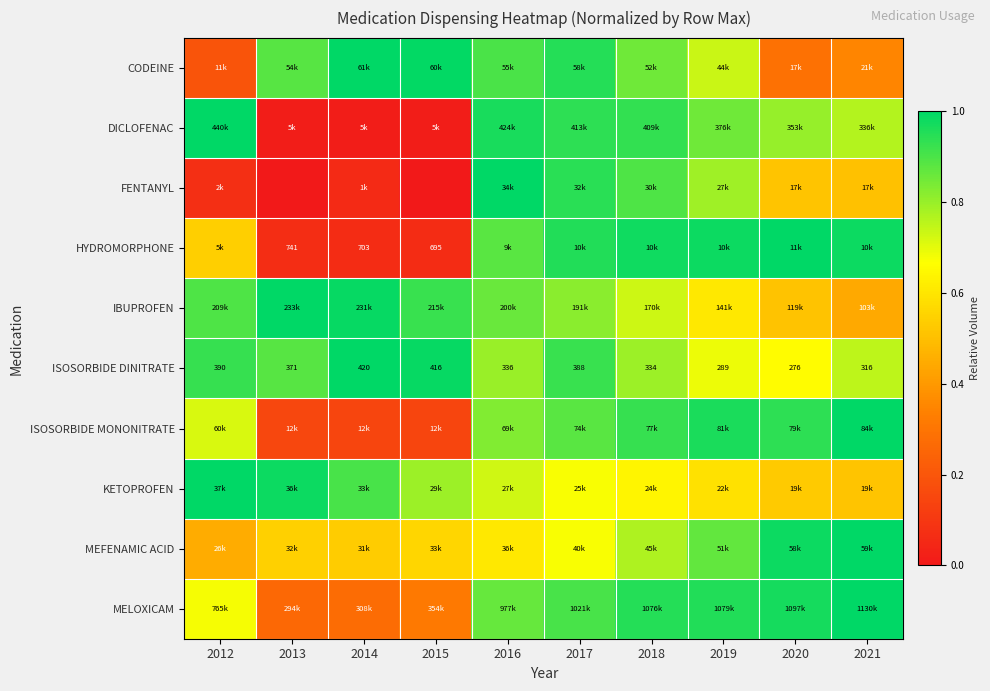

What is the greatest value displayed?

1.0